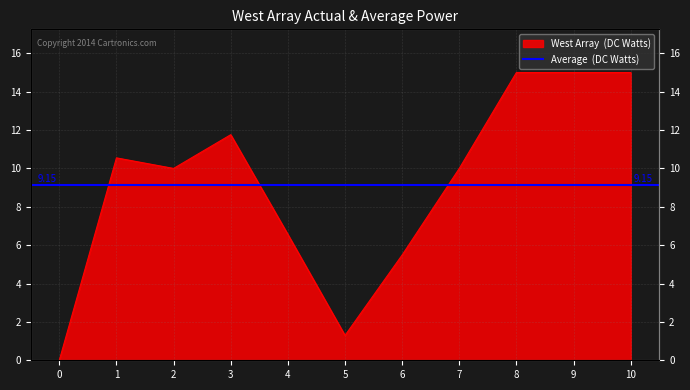

Which label corresponds to the largest value in the chart?

8